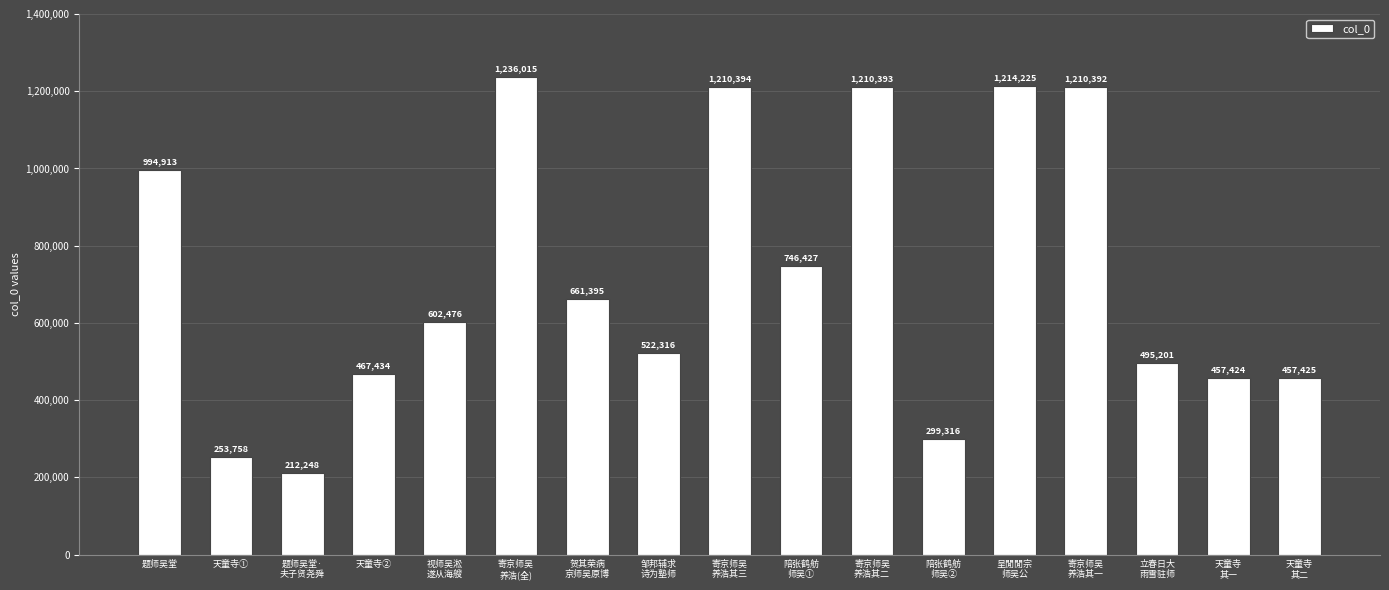

The chart shows a value of 70854 at 题师吴堂·
夫子贤尧舜. True or false?

False